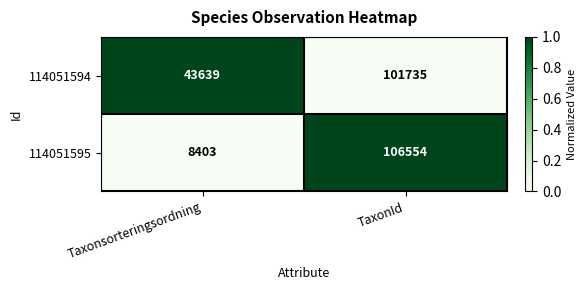

Rank the series at TaxonId from highest to lowest value.

114051595, 114051594